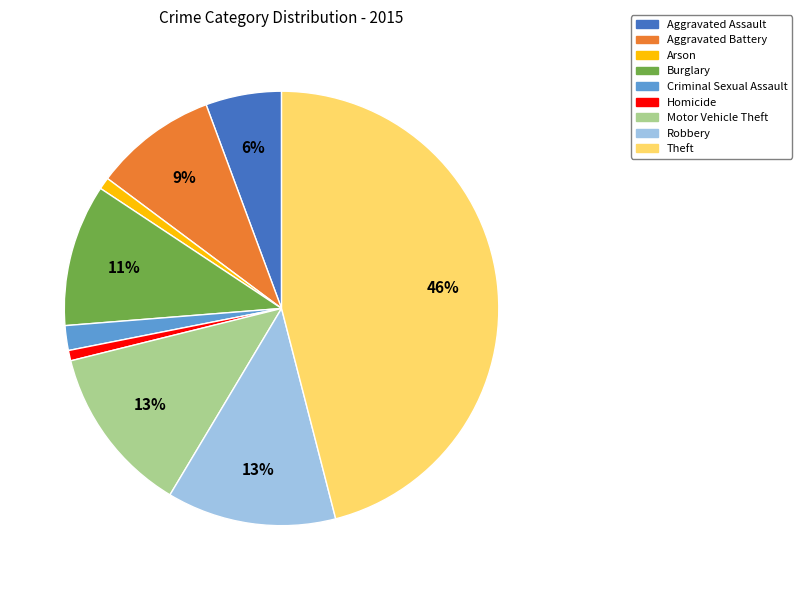

Does any single category account for the majority?

No